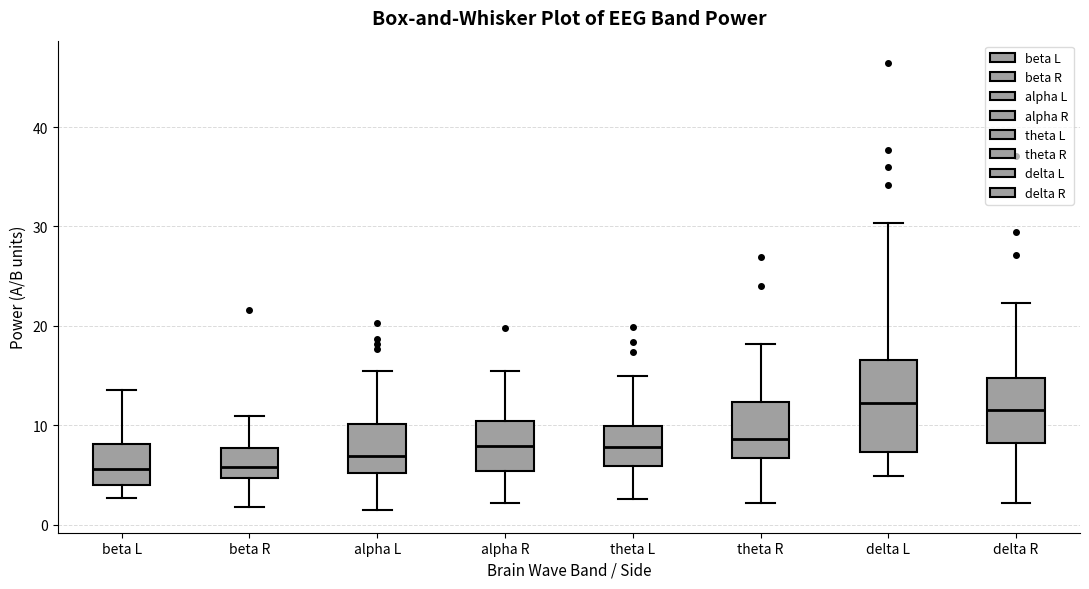

Reading left to right, read every box against the y-axis: the position of its median line, the range the box covers, and the ends of its whiskers. The values are not printed on the chart, so give them approximately, as read against the axis.

beta L: median 6, box 4 to 8, whiskers 3 to 14
beta R: median 6, box 5 to 8, whiskers 2 to 11
alpha L: median 7, box 5 to 10, whiskers 1 to 15
alpha R: median 8, box 5 to 10, whiskers 2 to 15
theta L: median 8, box 6 to 10, whiskers 3 to 15
theta R: median 9, box 7 to 12, whiskers 2 to 18
delta L: median 12, box 7 to 17, whiskers 5 to 30
delta R: median 12, box 8 to 15, whiskers 2 to 22